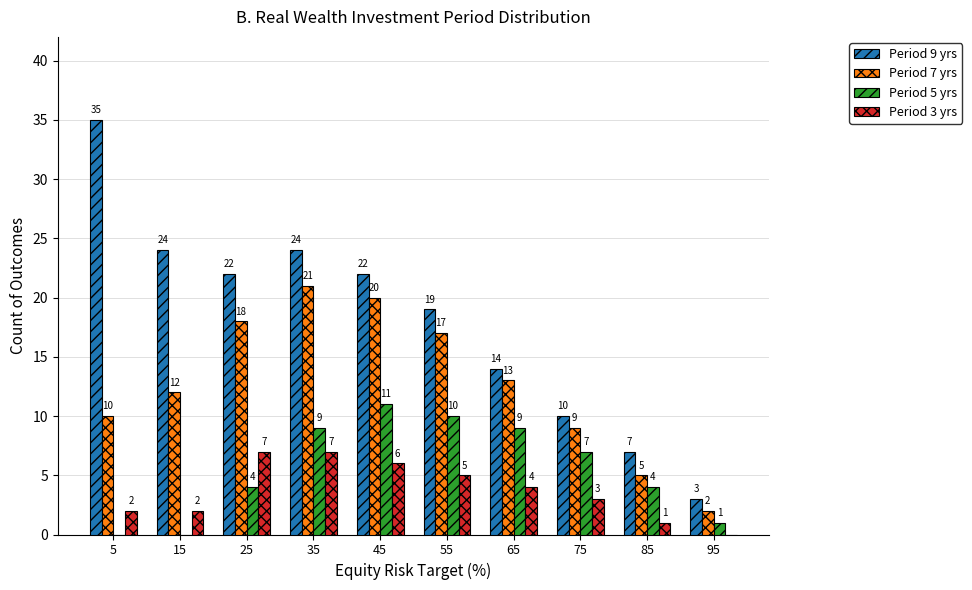

What is the sum of the Period 9 yrs values at 15 and 85?

31